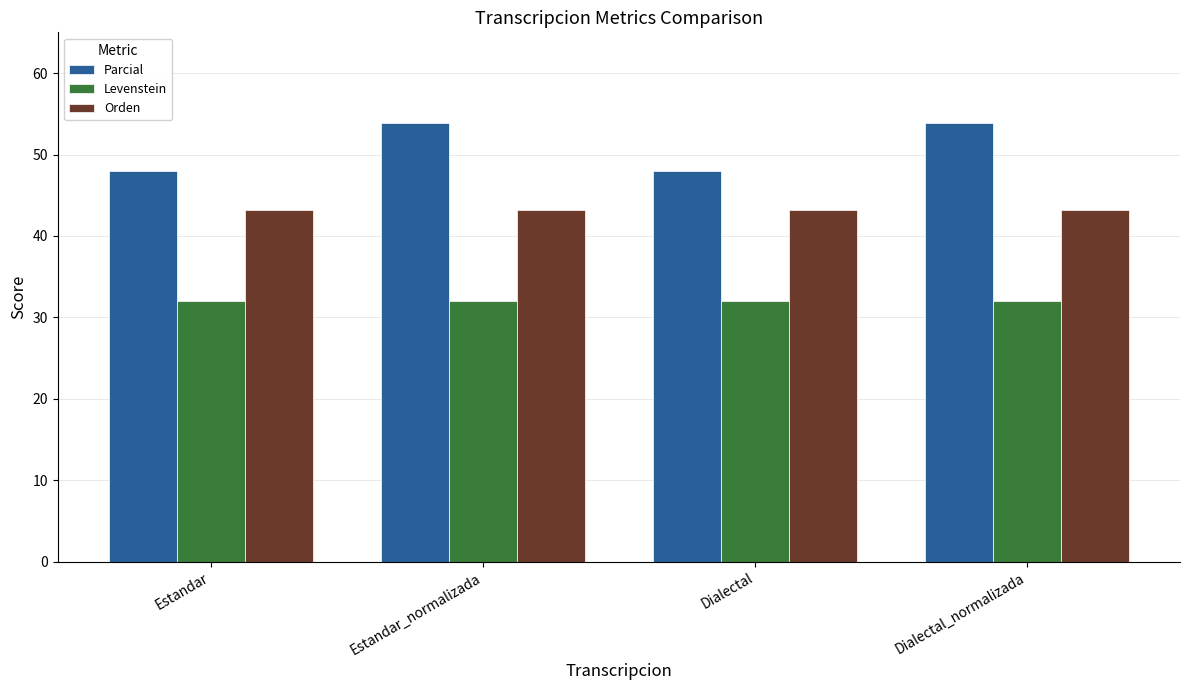

Which series has the largest total across all categories?

Parcial